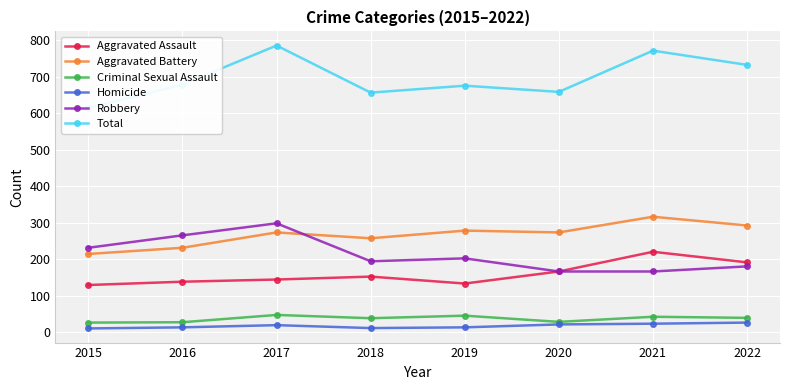

Is it true that Criminal Sexual Assault equals 43 at 2021?

True